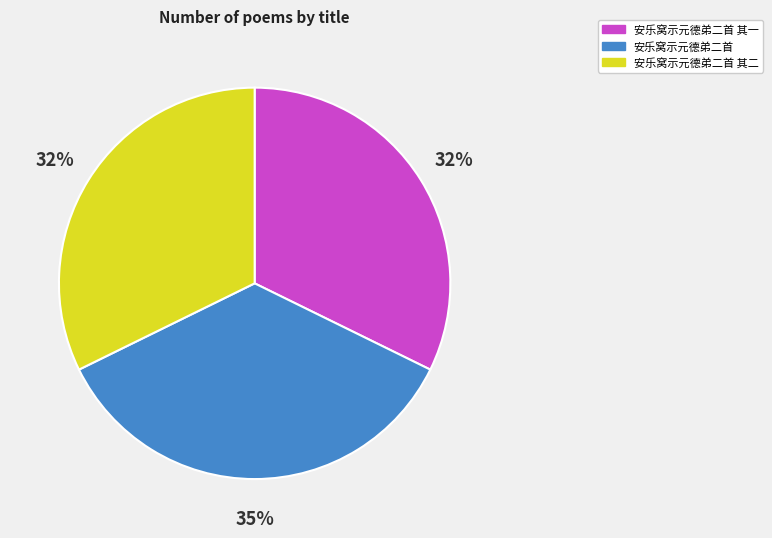

To the nearest percent, what percentage of the pie is 安乐窝示元德弟二首 其一?

32%